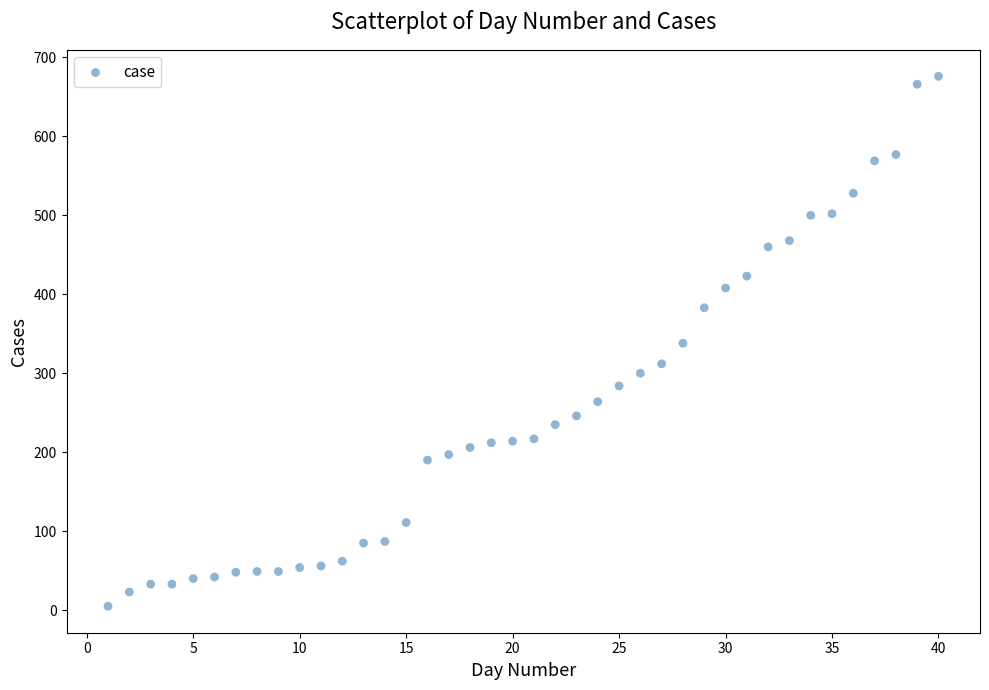

What is the range of X values (max minus min)?

39